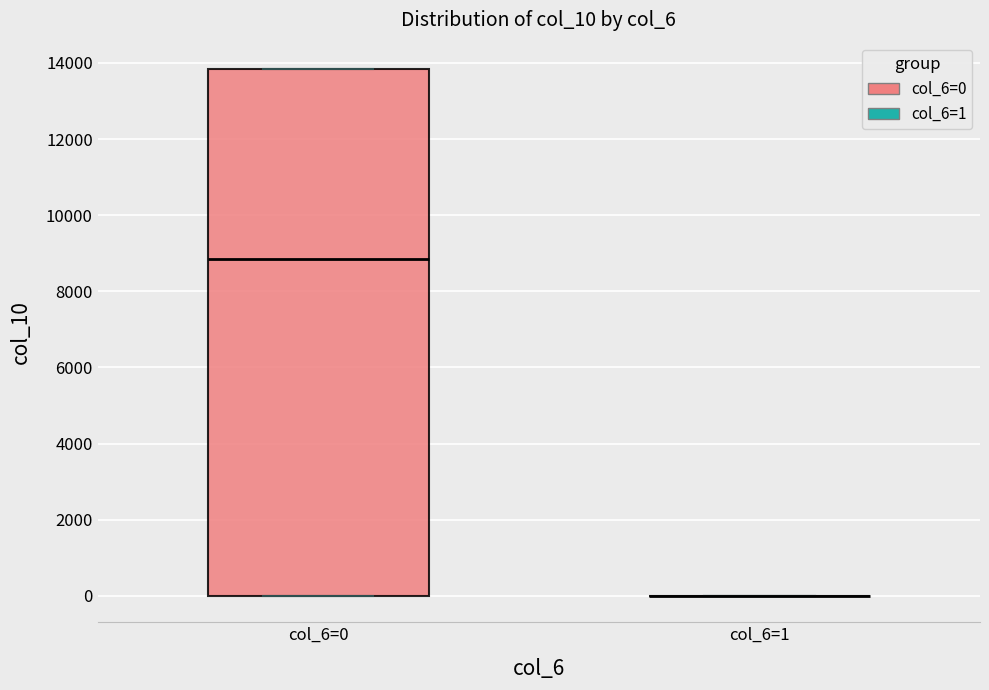

Which box is the tallest, from its lower edge to its upper edge?

col_6=0